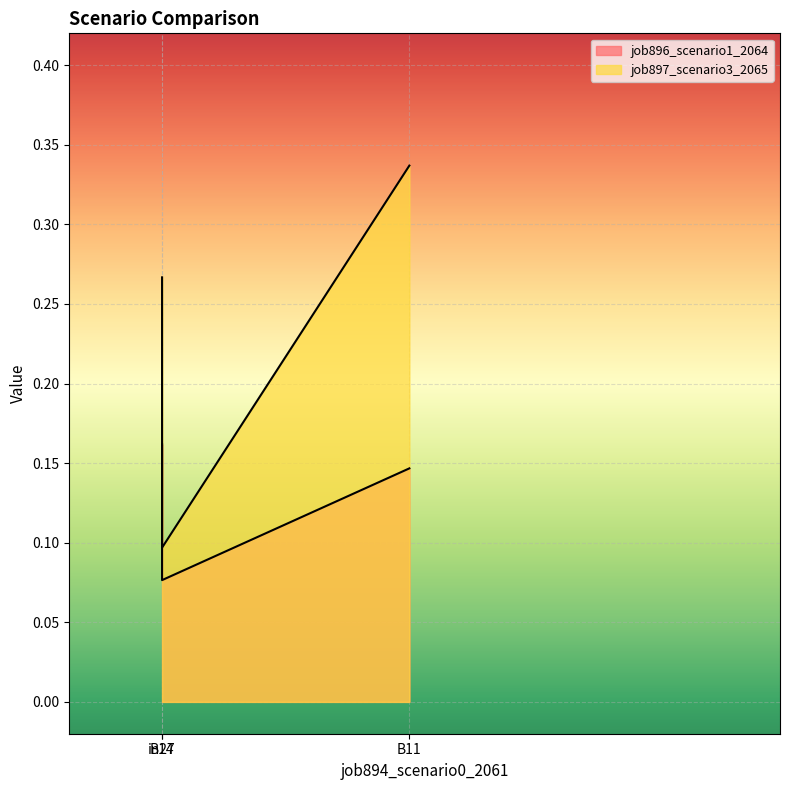

How many job897_scenario3_2065 values are between 0 and 1?

3